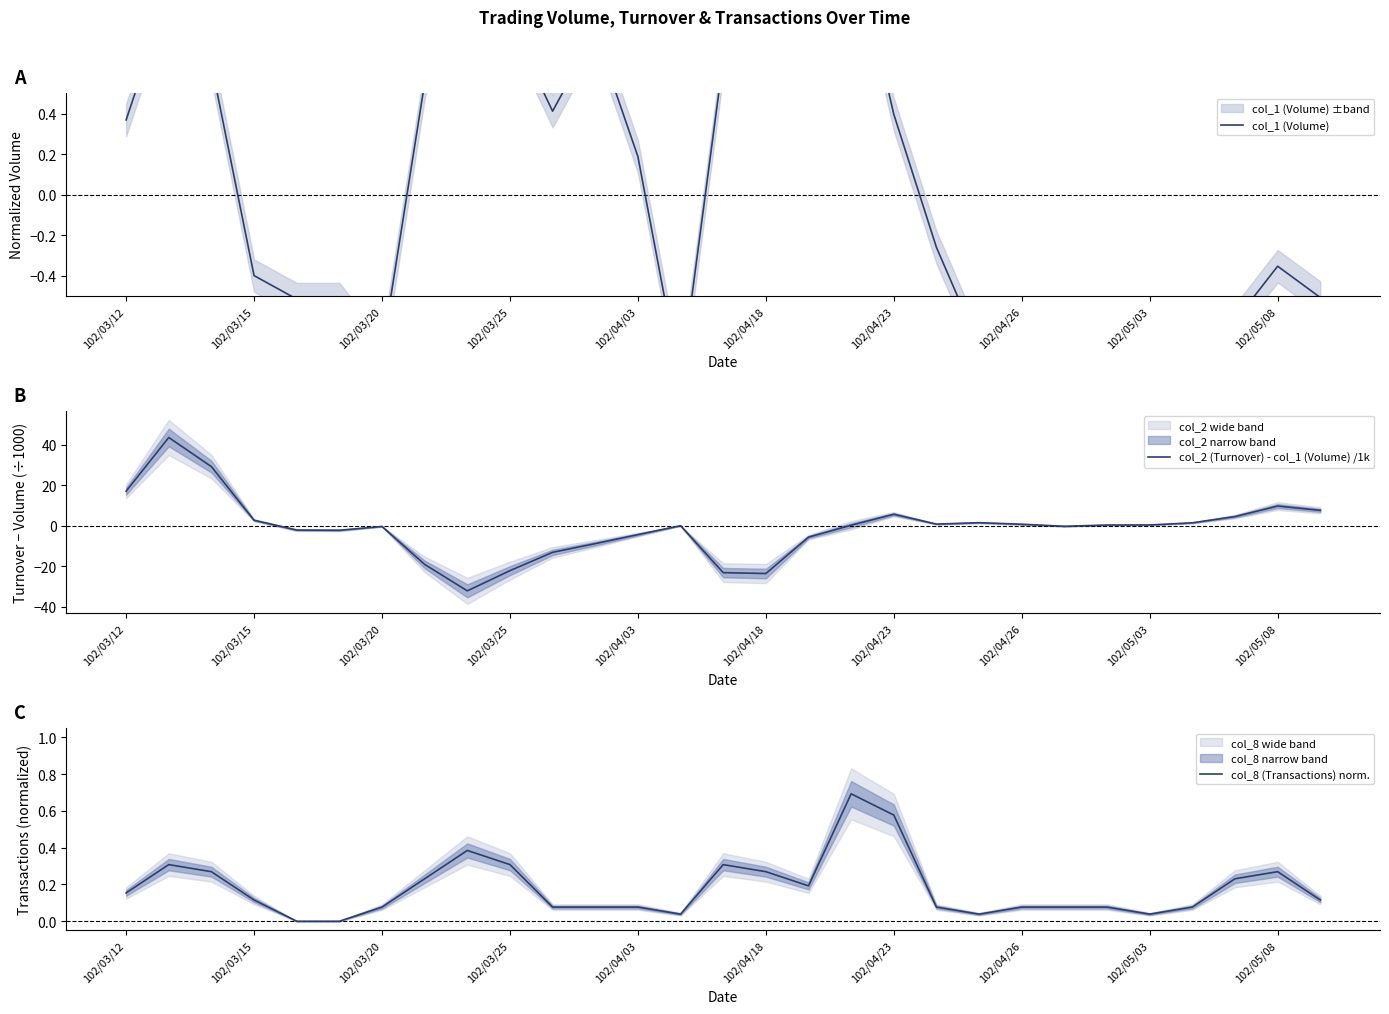

How many data points in col_2 (Turnover) - col_1 (Volume) /1k are less than 0?

14